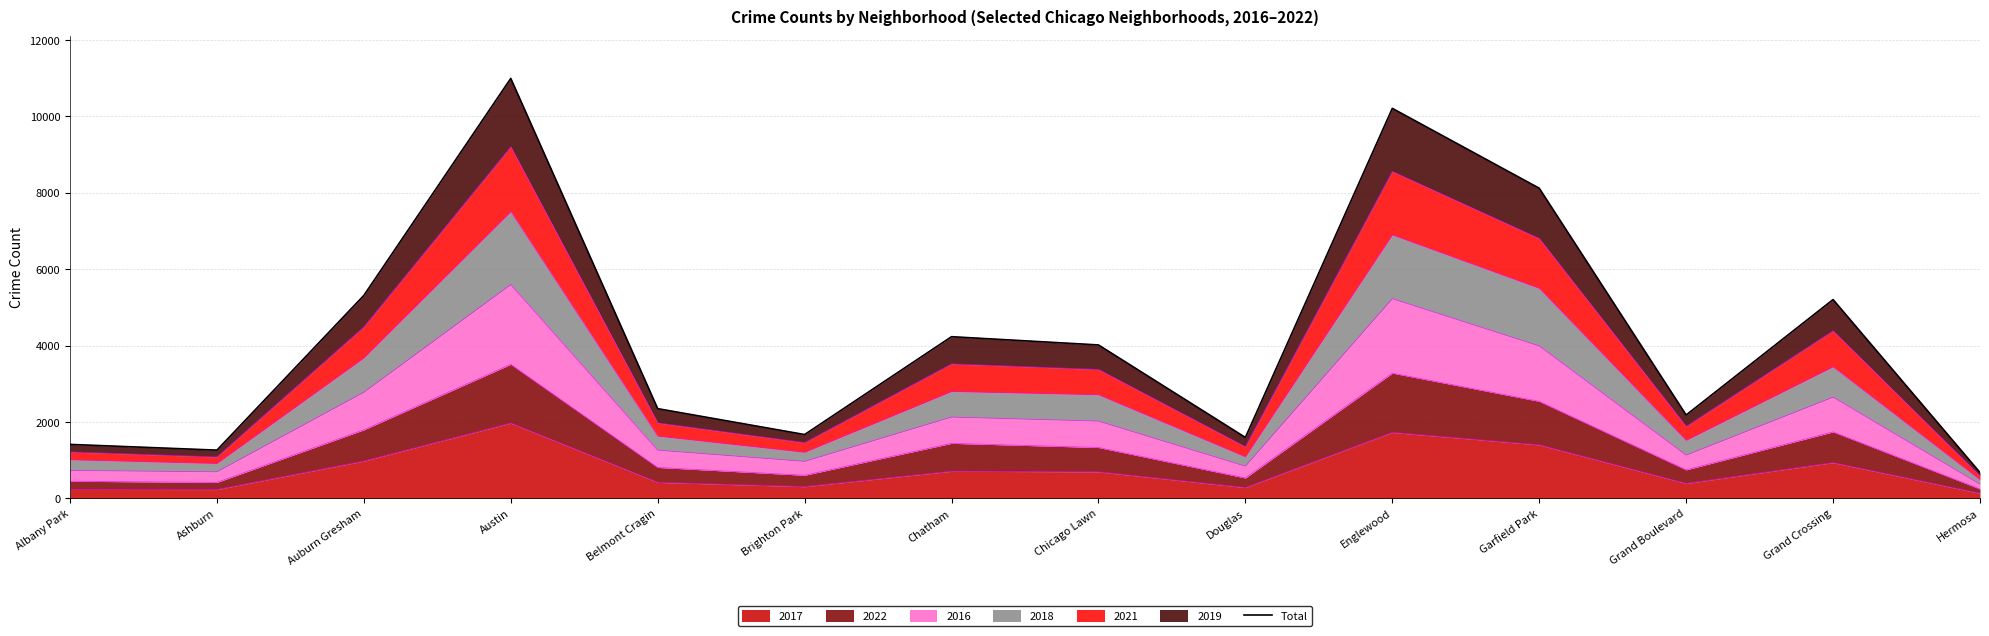

How many categories are shown in the chart?

14